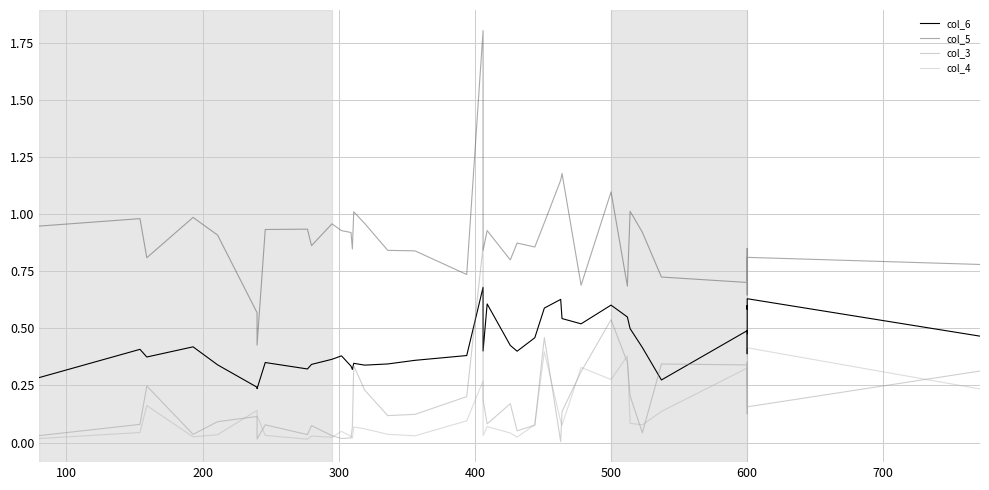

True or false: col_5 and col_3 cross at least once.

False